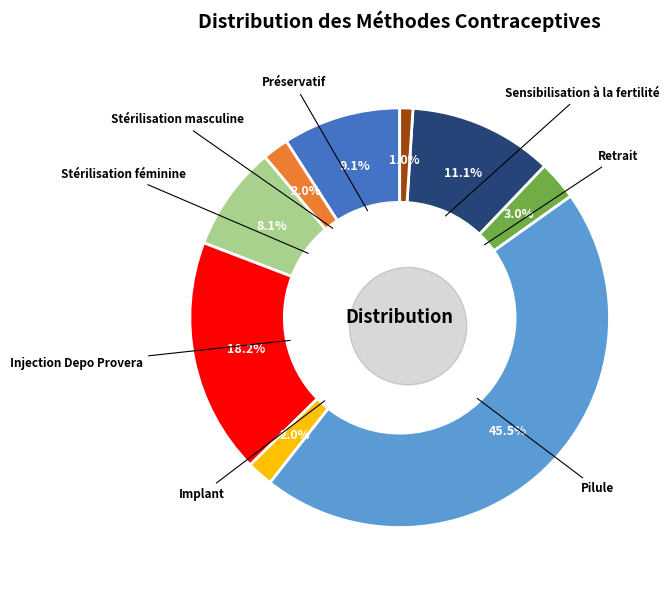

How many slices are in this pie chart?

9